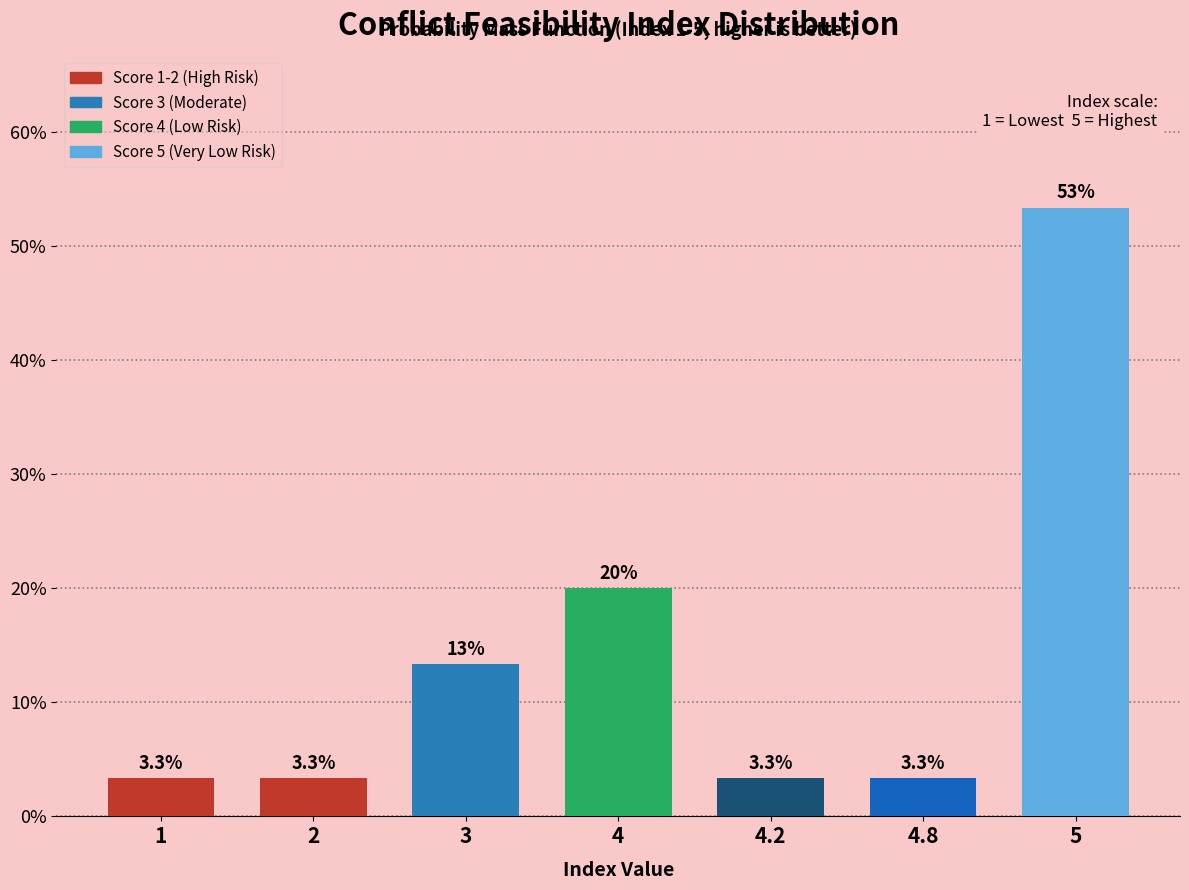

Reading left to right, transcribe all the data shown in this chart.

1=3.3	2=3.3	3=13.3	4=20.0	4.2=3.3	4.8=3.3	5=53.3